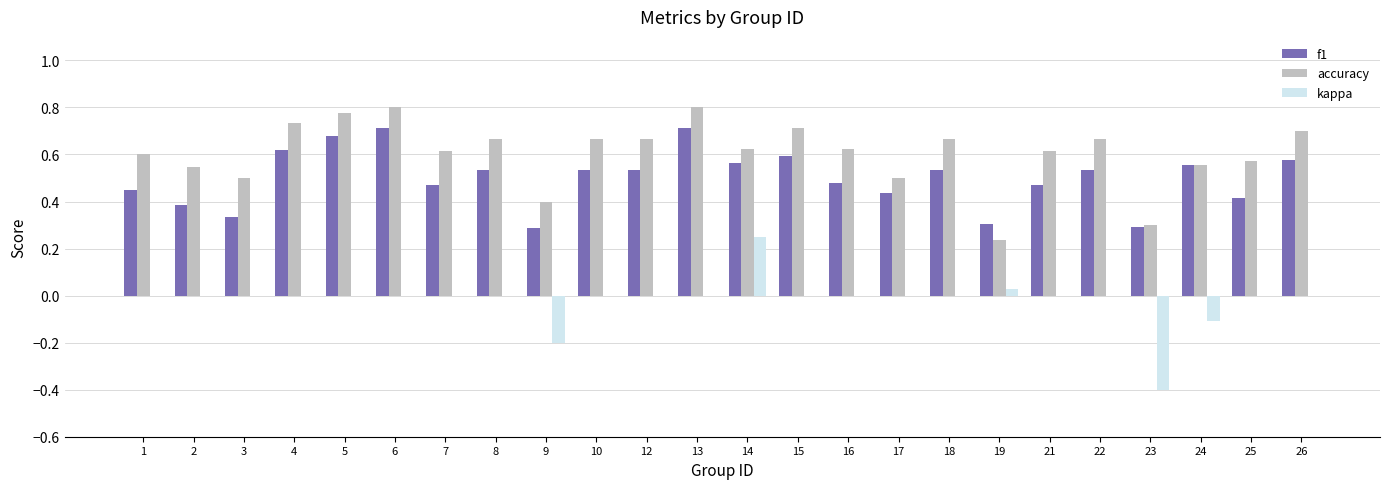

Does the chart contain stacked bars?

No